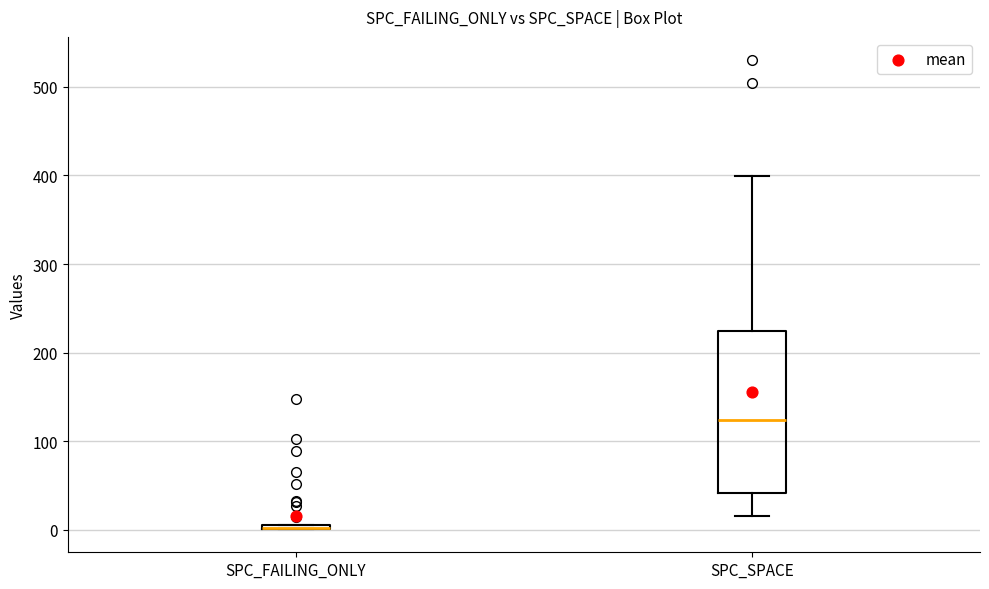

Which box is the tallest, from its lower edge to its upper edge?

SPC_SPACE